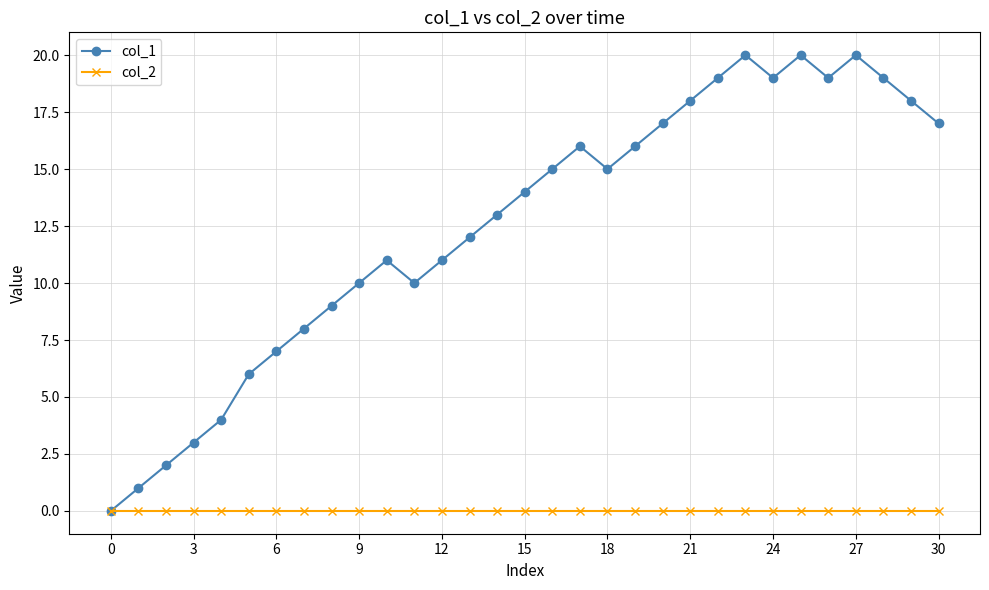

True or false: col_1 has more than 2 points higher than both neighbors.

True